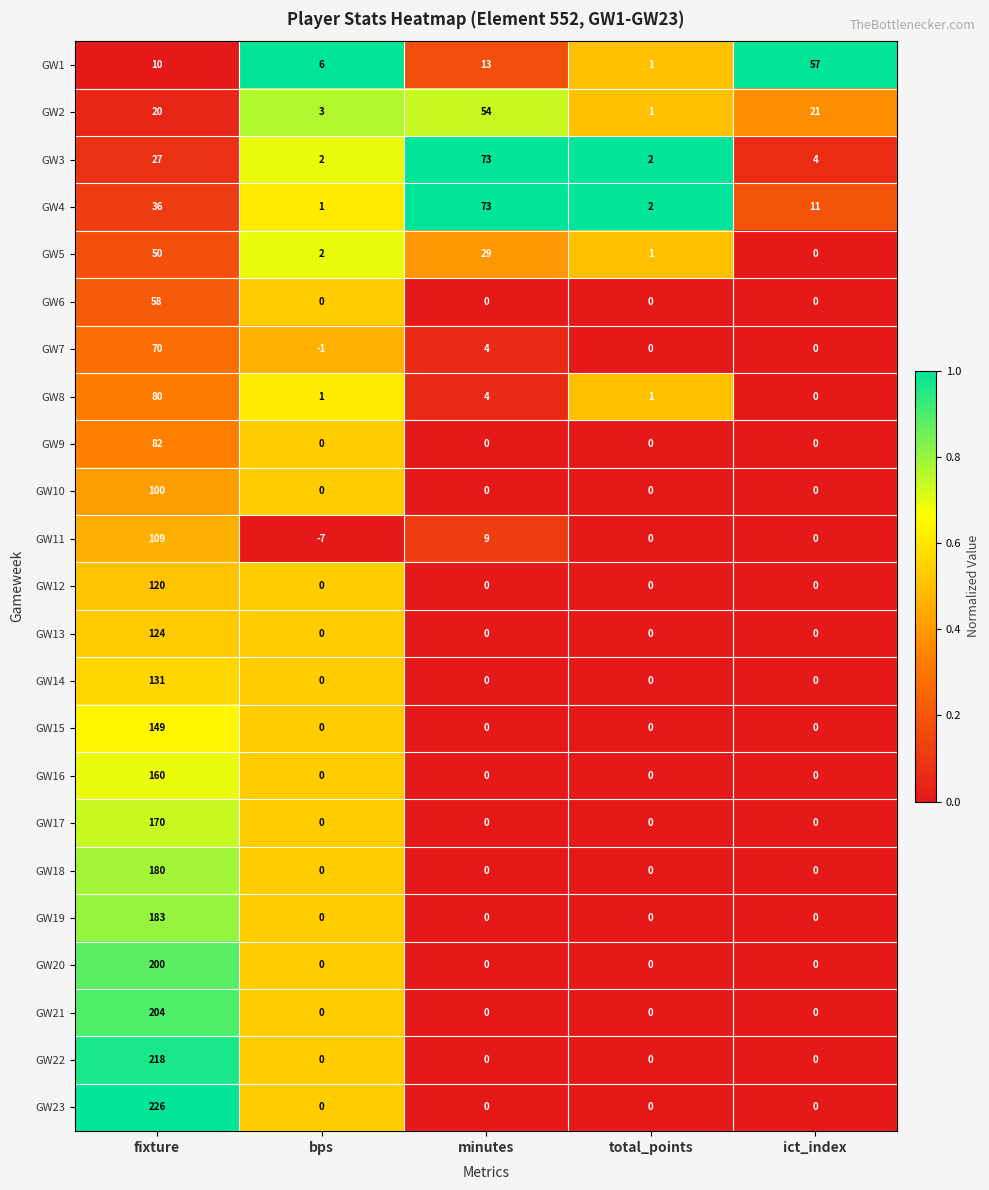

True or false: GW22 has a value of 0 at bps.

True